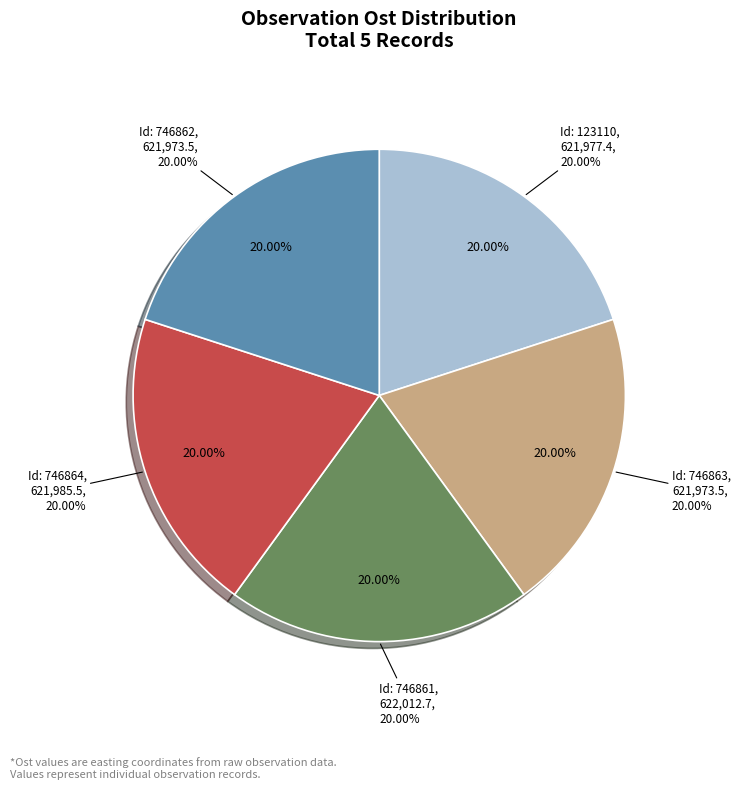

To the nearest percent, what portion does 746861 represent?

20%